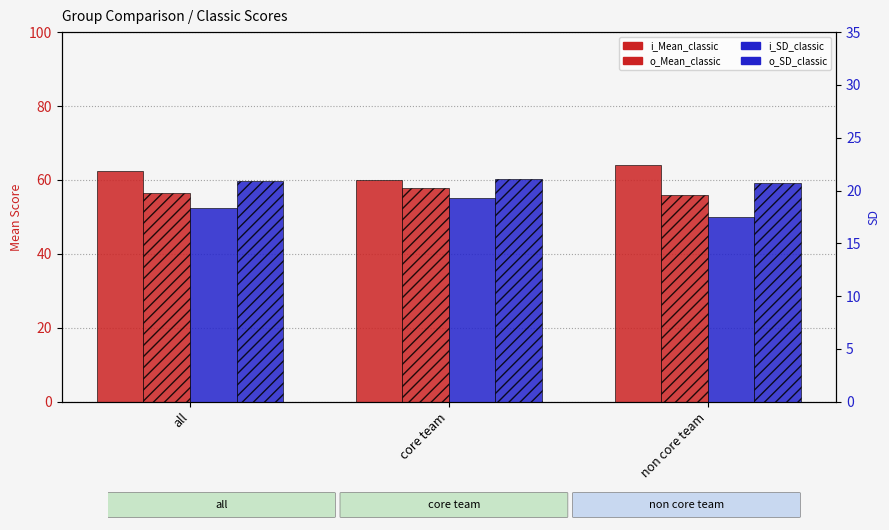

Which series has the largest range (max minus min)?

i_Mean_classic